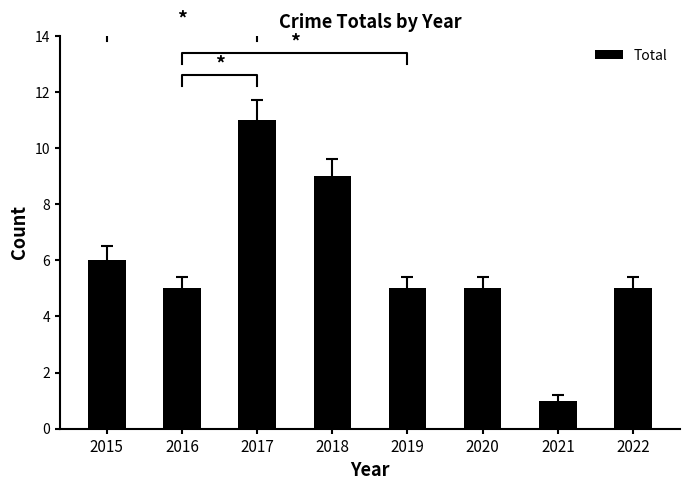

How many data points are above 5?

3